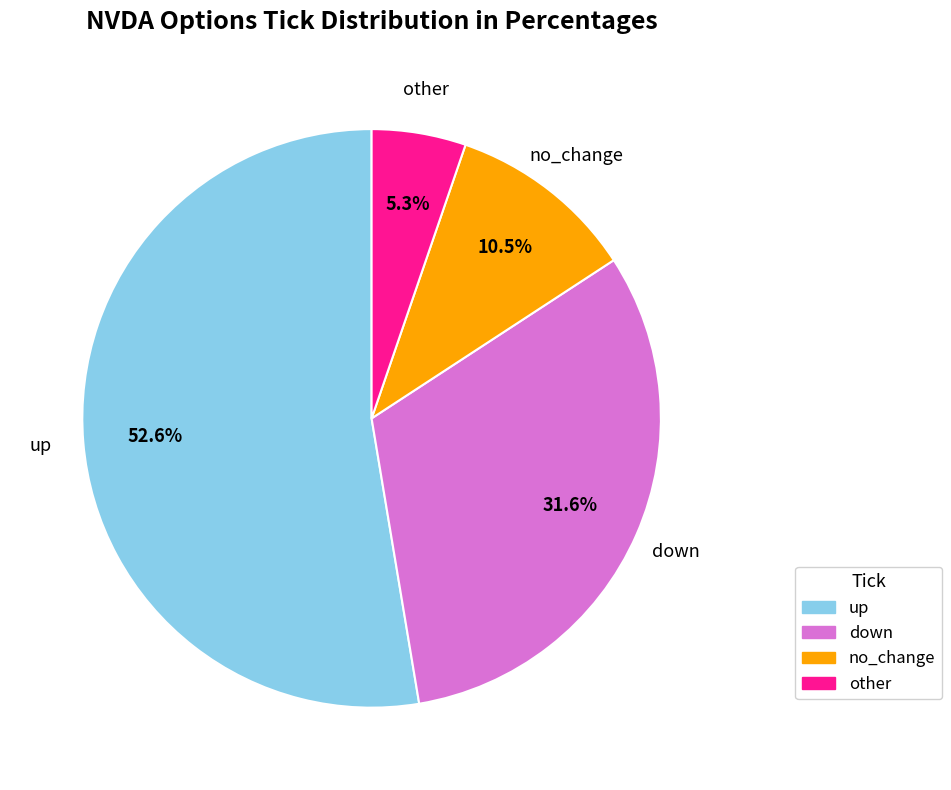

Is up the majority of the pie?

Yes